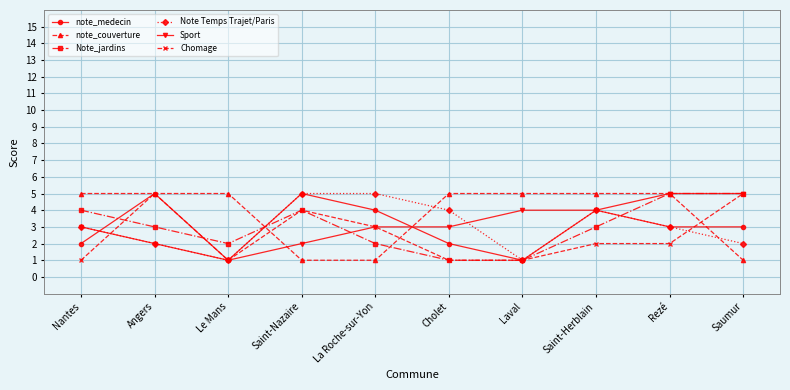

What is the difference between the highest and lowest values at Saint-Herblain?

3